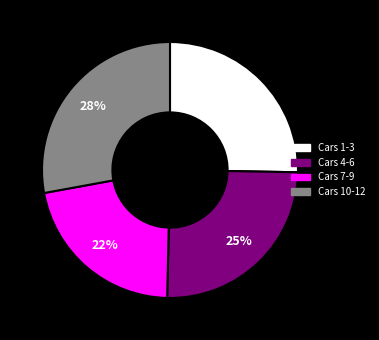

To the nearest percent, what is the difference between the largest and smallest slice percentages?

6%